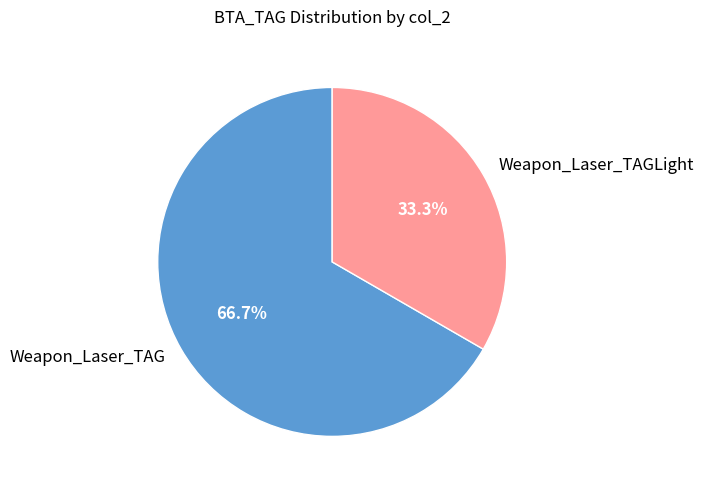

Combined, what portion of the pie is Weapon_Laser_TAGLight and Weapon_Laser_TAG?

100.0%